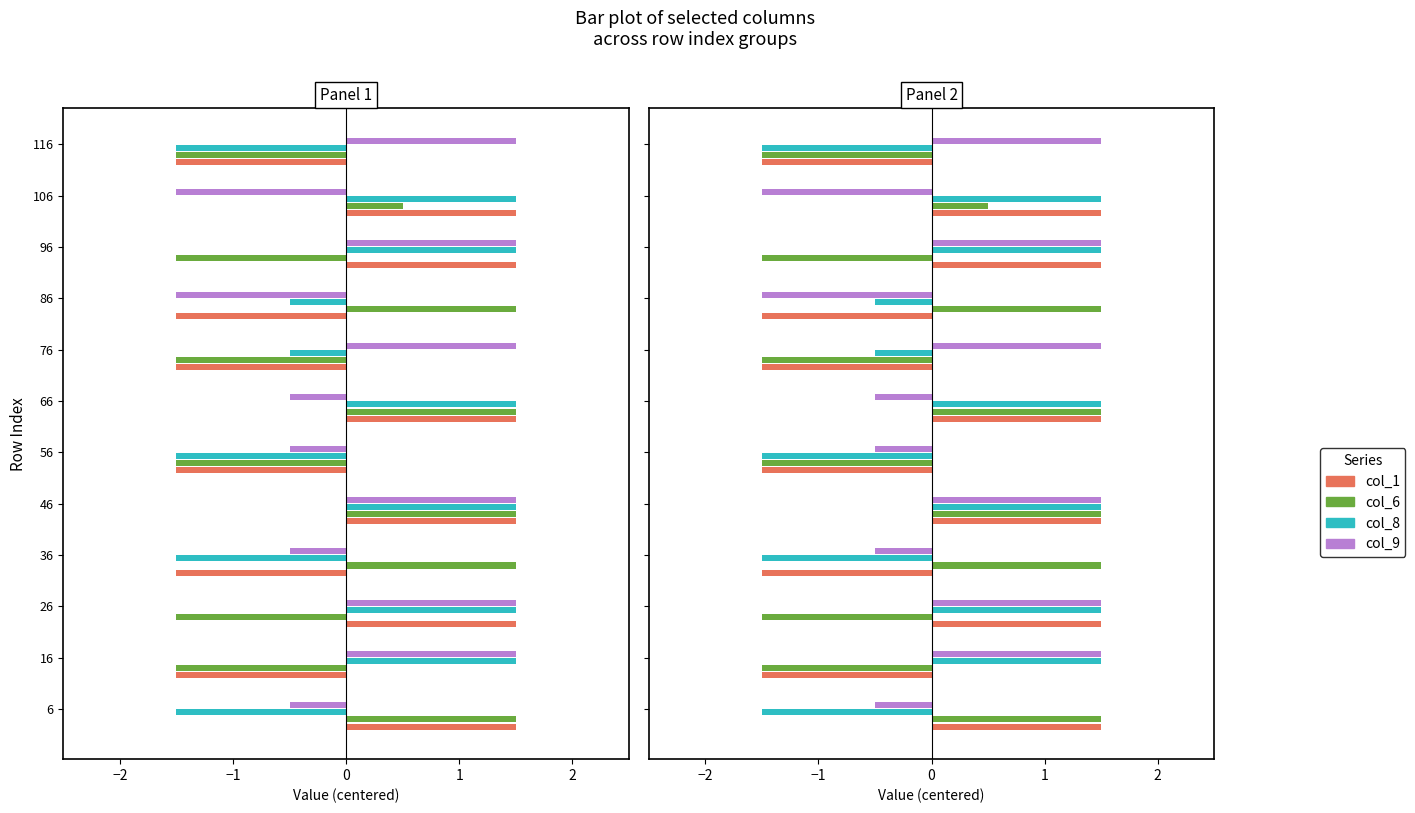

What is the difference between the second highest and second lowest values in the col_1 series?

3.0